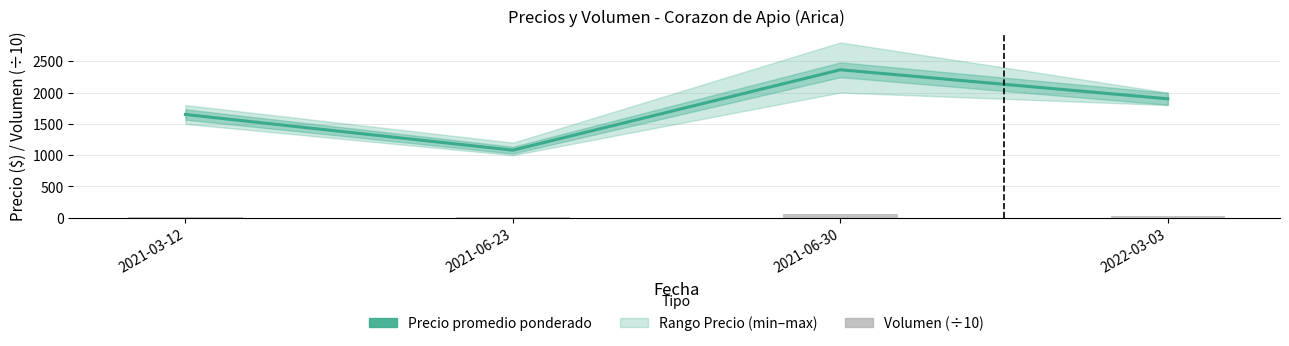

Reading left to right, transcribe all the data shown in this chart.

Precio promedio ponderado: 2021-03-12=1650	2021-06-23=1080	2021-06-30=2364	2022-03-03=1900
Volumen (÷10): 2021-03-12=12	2021-06-23=10	2021-06-30=55	2022-03-03=30